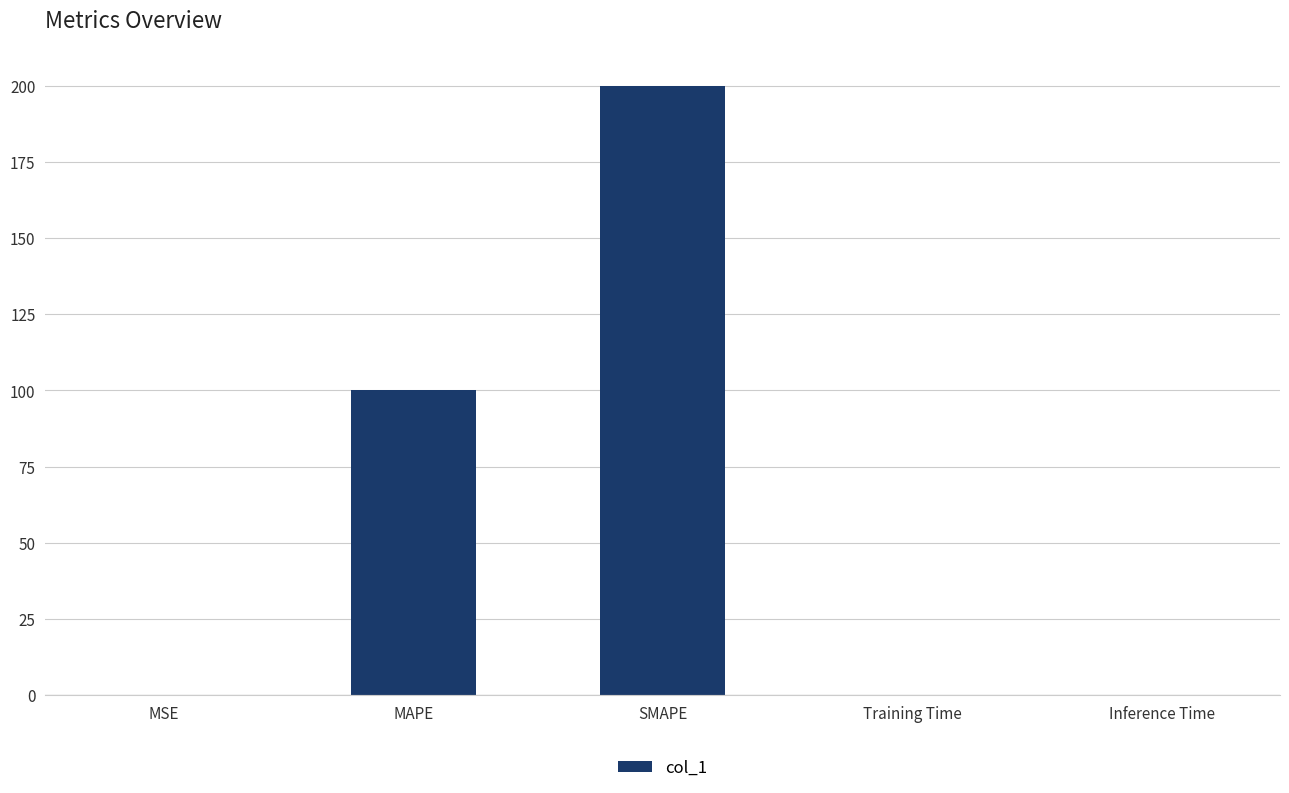

Is it true that the value at Training Time is 0.0?

True